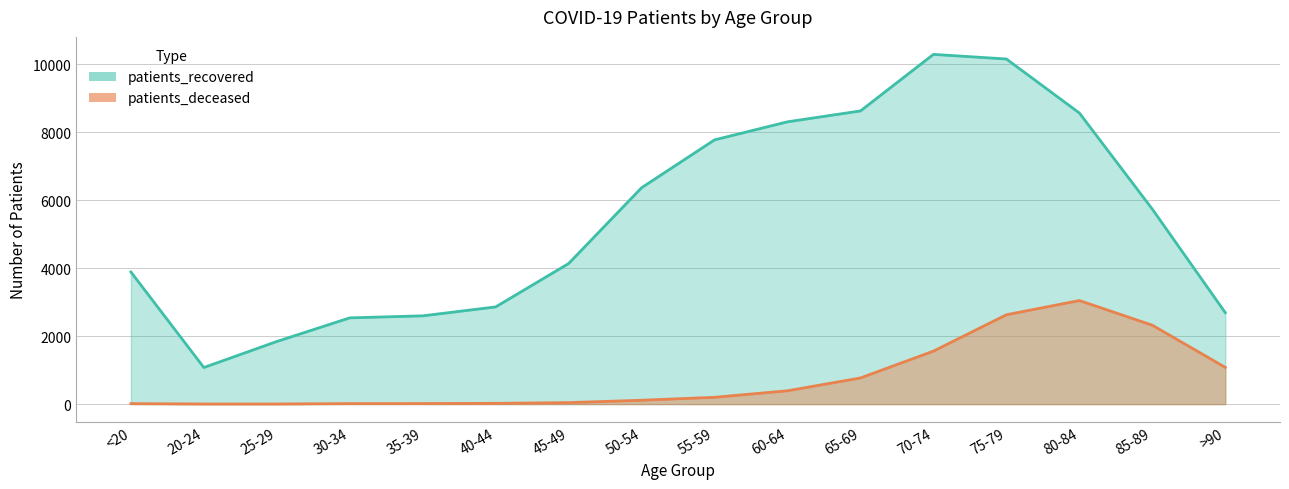

Is the value of patients_deceased at 30-34 greater than the value of patients_recovered at 60-64?

No